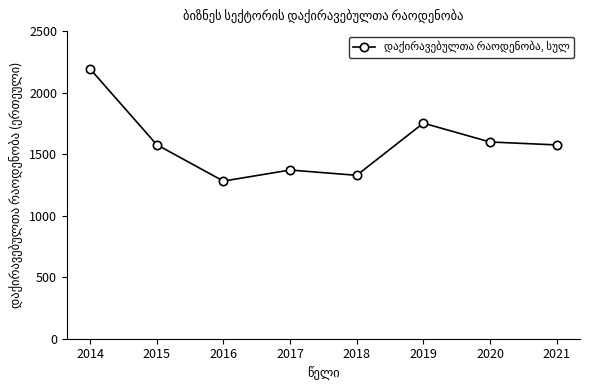

What is the value of the 3rd point from the left?

1281